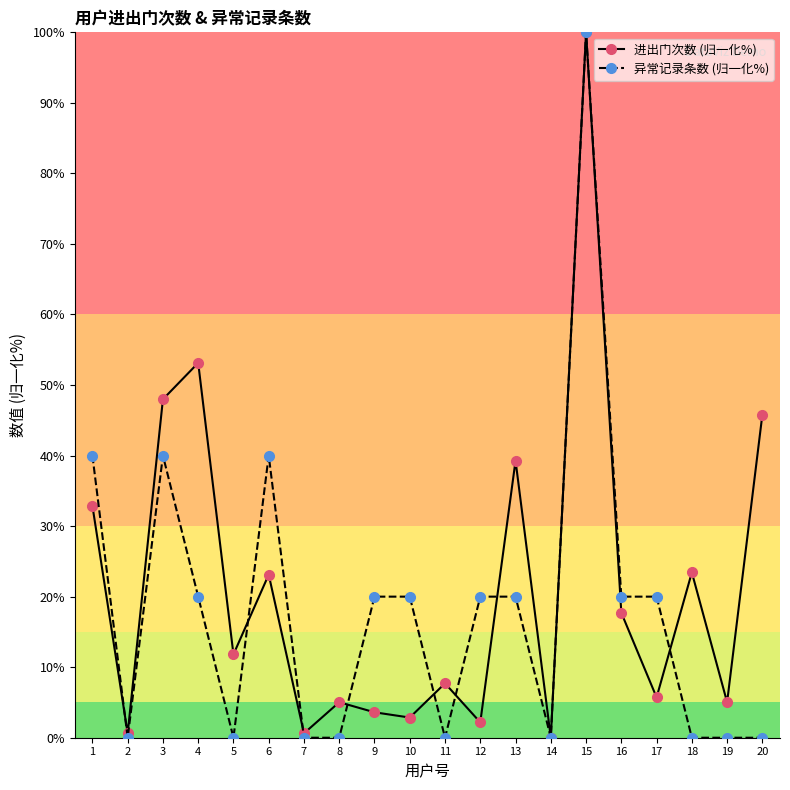

At which category does 异常记录条数 (归一化%) reach its first local peak?

3